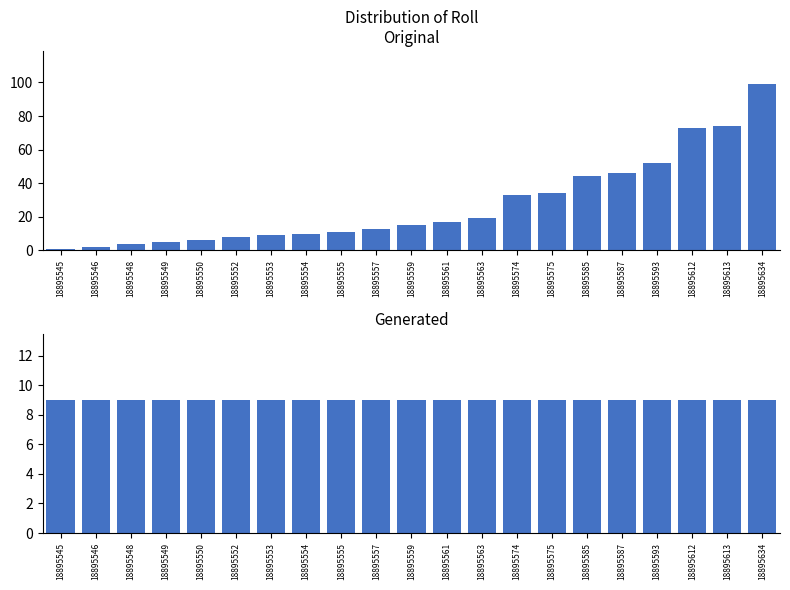

What is the minimum value for Subject Id?

9